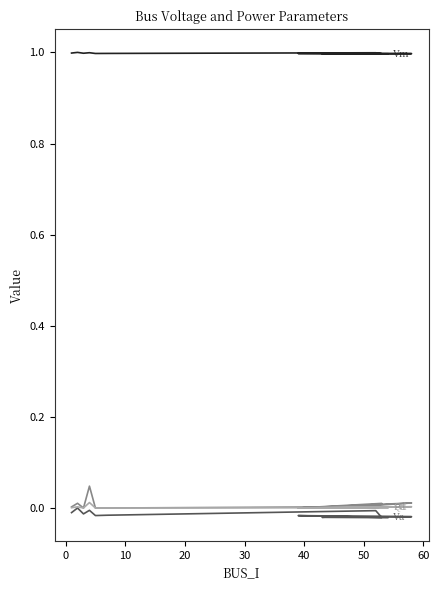

Is this an area chart (filled region under the line)?

No